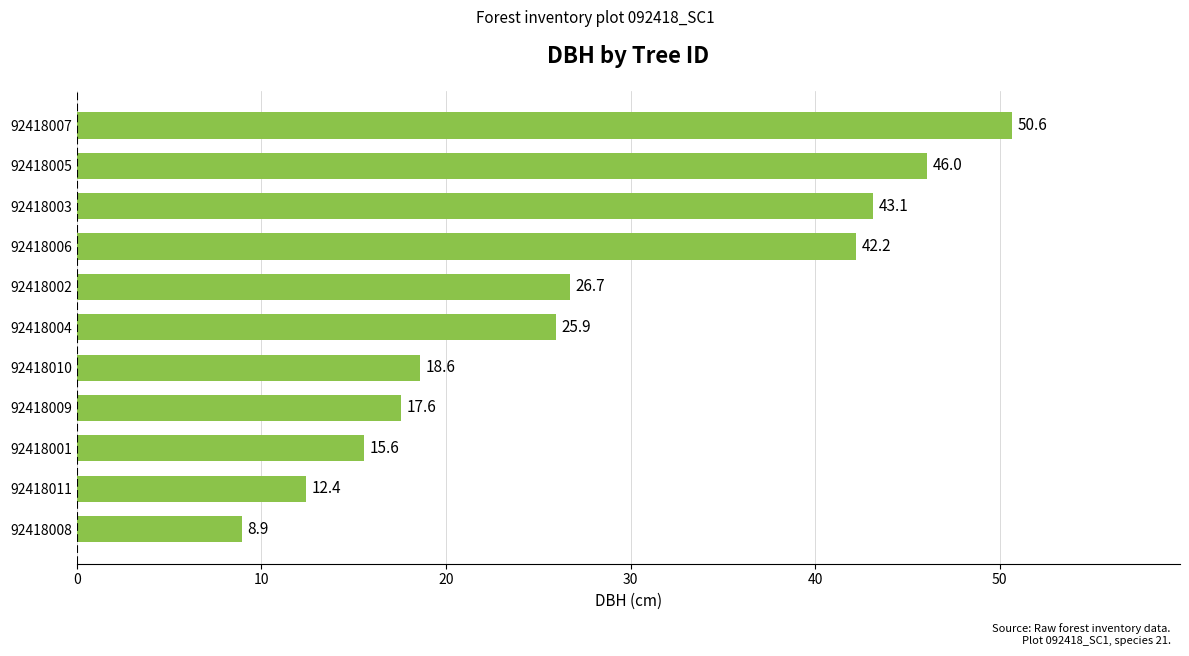

Rank the categories by value from highest to lowest.

92418007, 92418005, 92418003, 92418006, 92418002, 92418004, 92418010, 92418009, 92418001, 92418011, 92418008